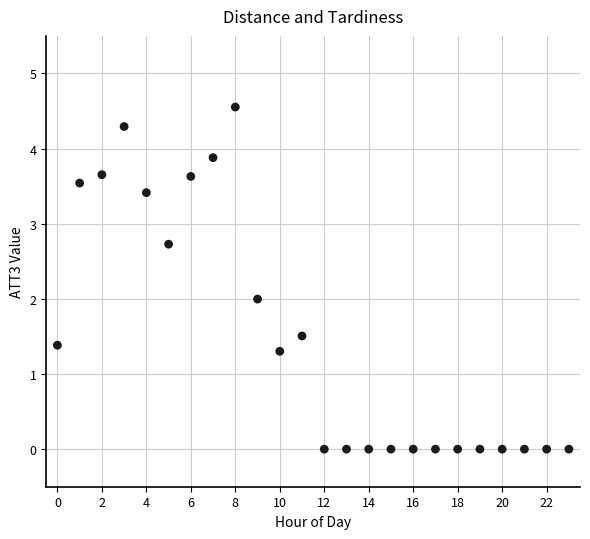

What is the range of Y values (max minus min)?

4.6